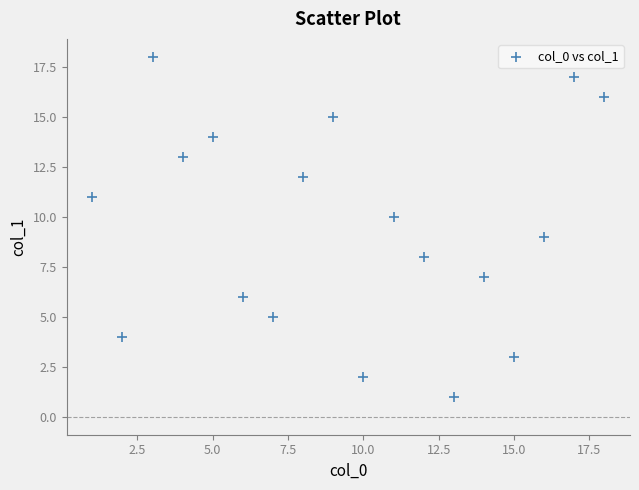

What is the range of X values (max minus min)?

17